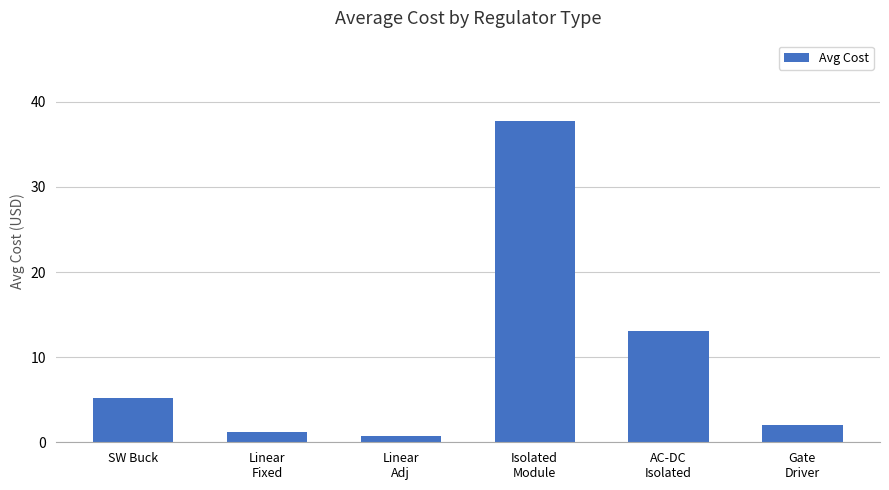

What is the value of the 1st bar from the left?

5.2